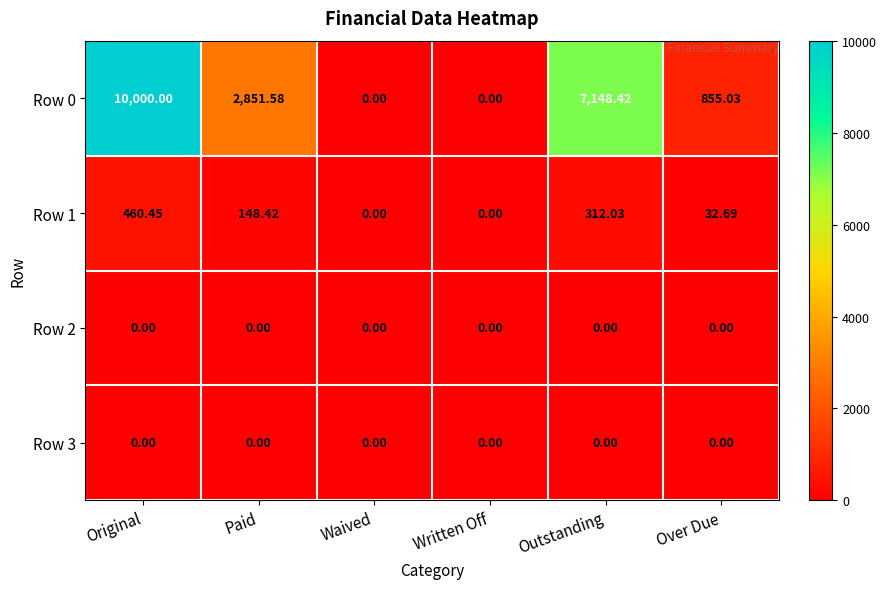

Which label corresponds to the largest value in the chart?

Original